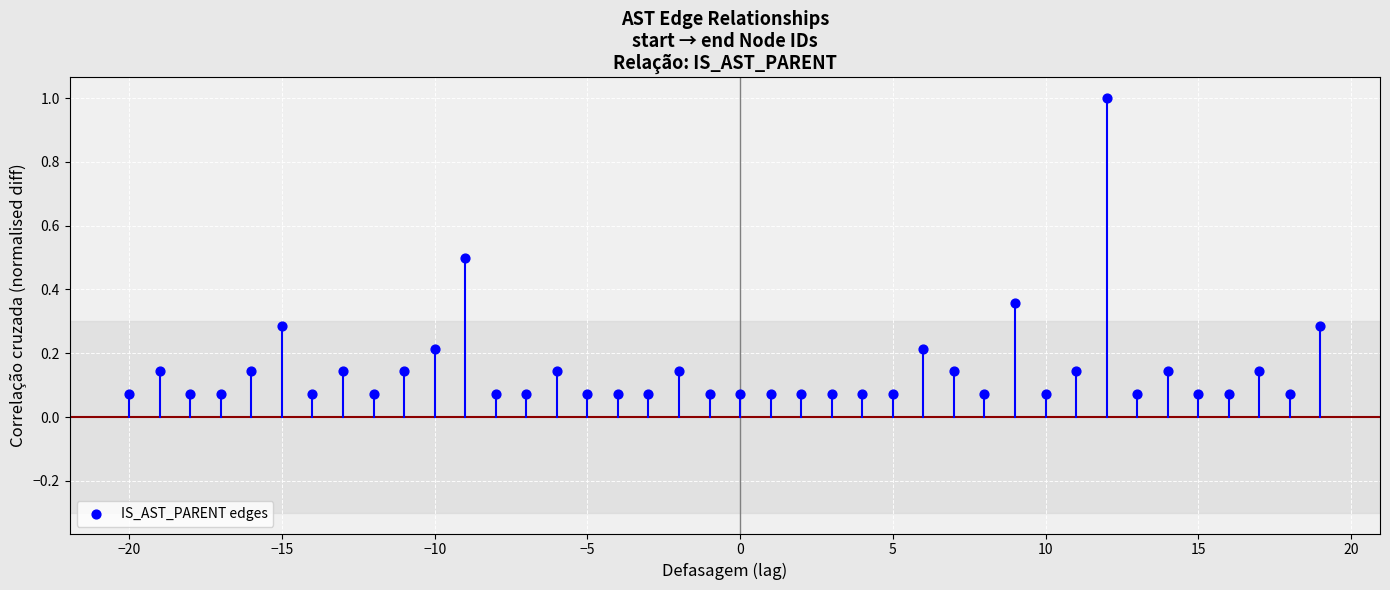

What is the range of X values (max minus min)?

39.0